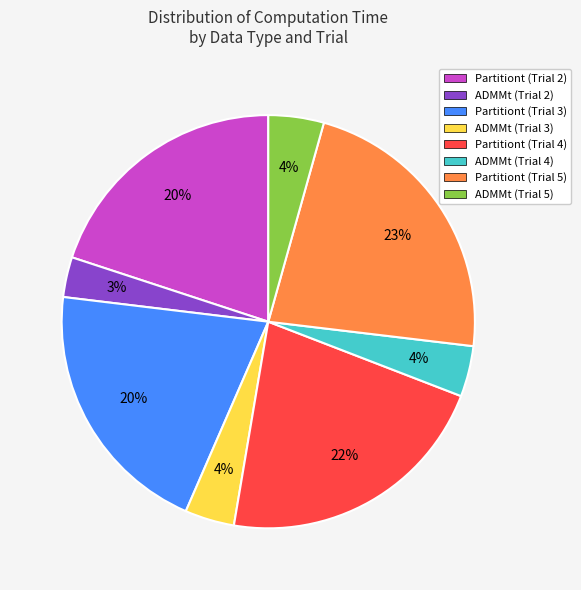

To the nearest percent, what is the combined percentage of Partitiont (Trial 2) and ADMMt (Trial 2)?

23%